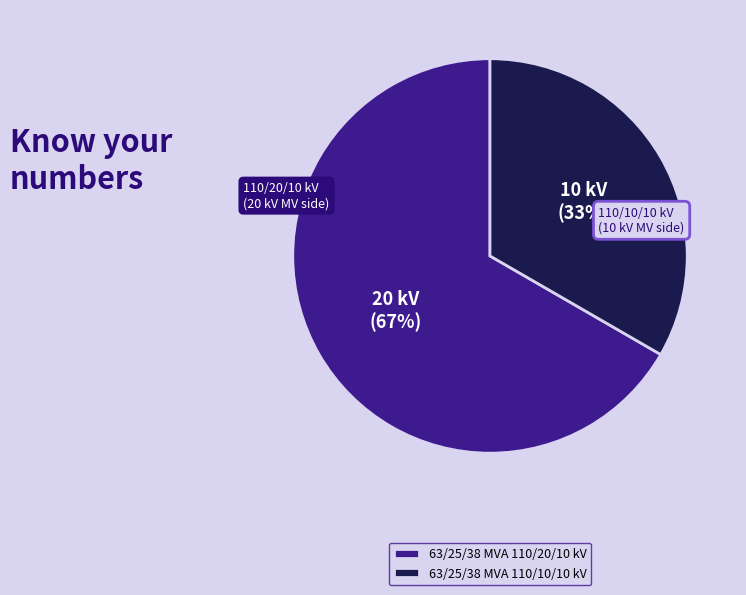

Which category has the smallest portion of the pie?

63/25/38 MVA 110/10/10 kV